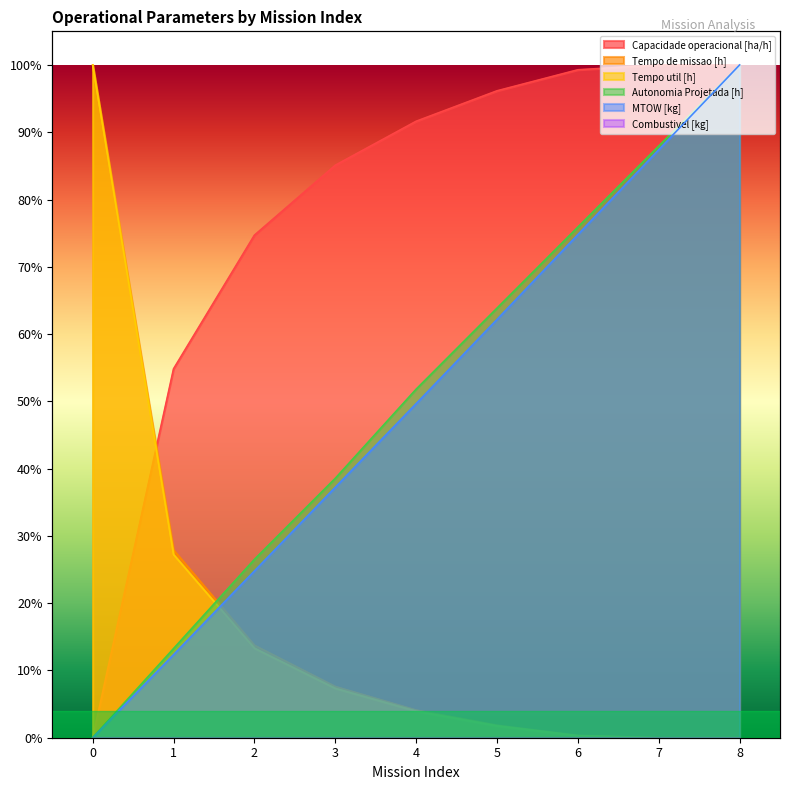

True or false: Tempo de missao [h] has a value of 0.0 at 8.

True